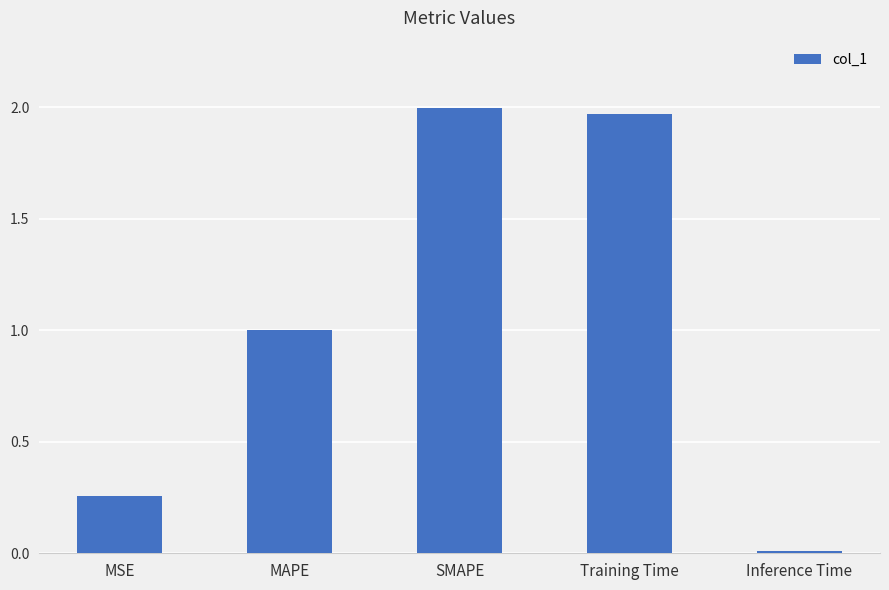

Which category has the lowest value across all series?

Inference Time